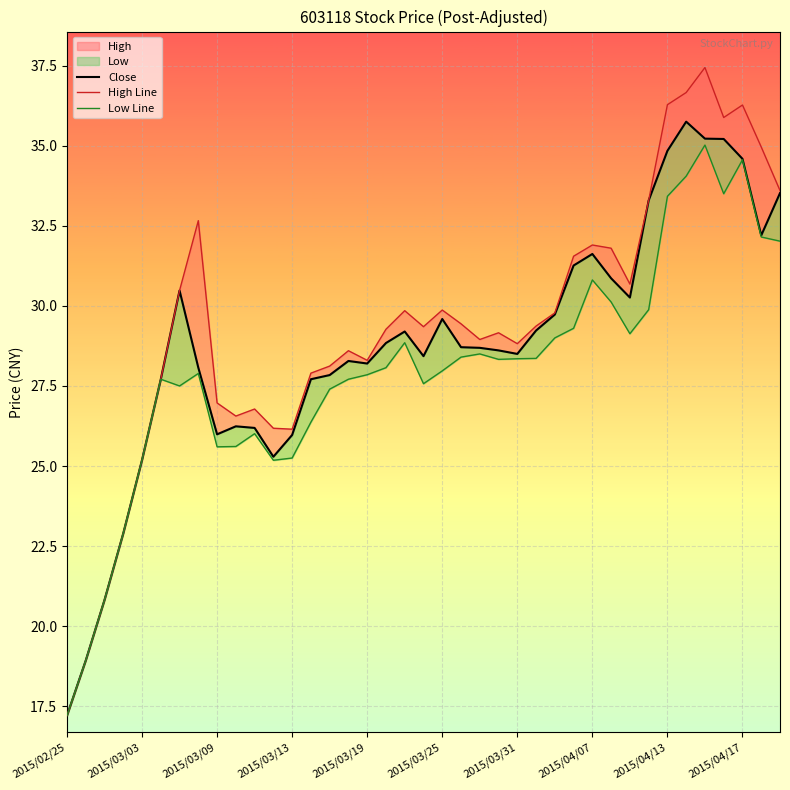

Which series has the largest total across all categories?

High Line